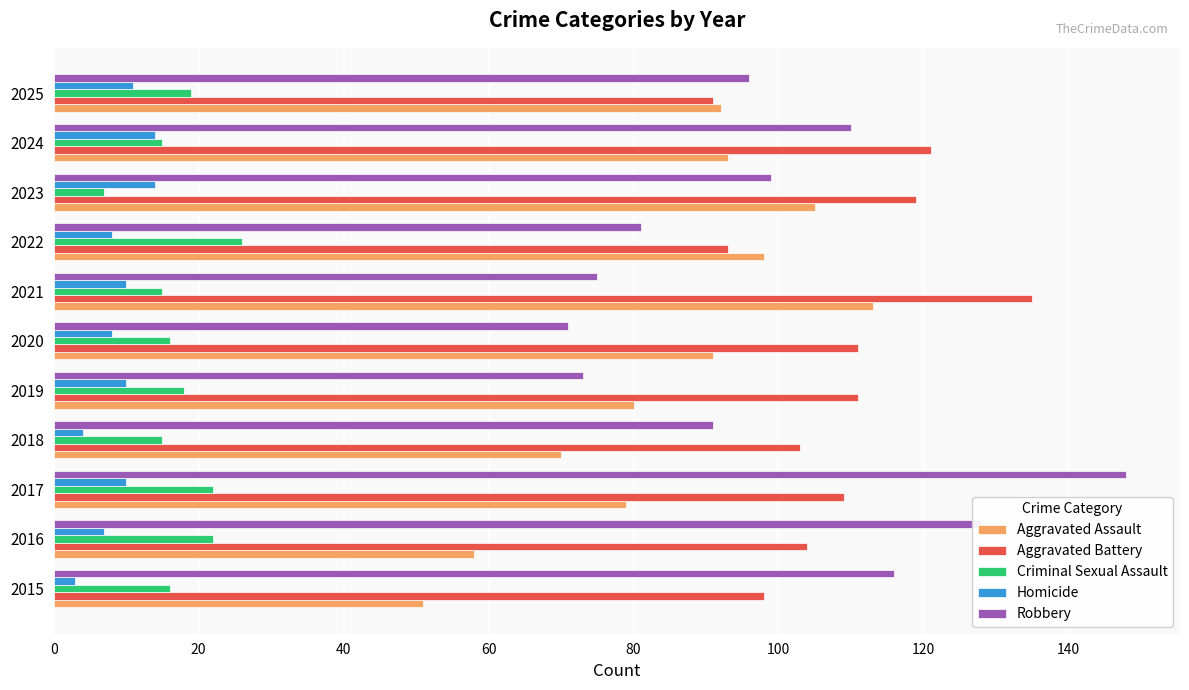

Which series changed the most between 2015 and 2025?

Aggravated Assault